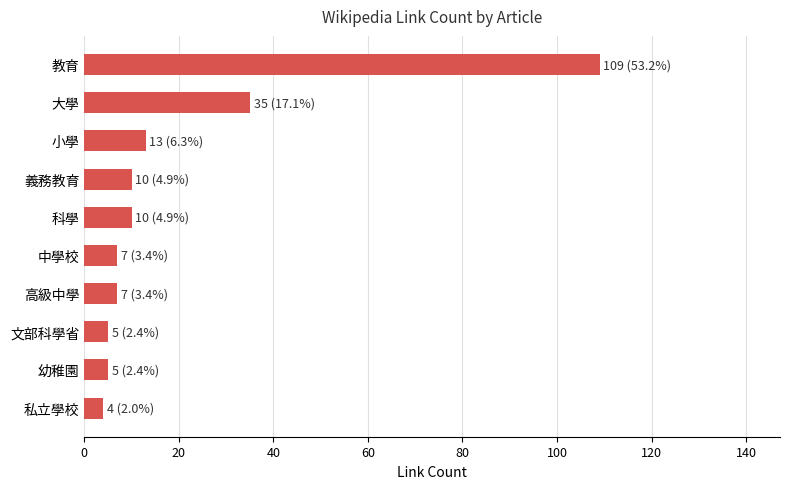

What is the difference between the maximum and minimum values?

105